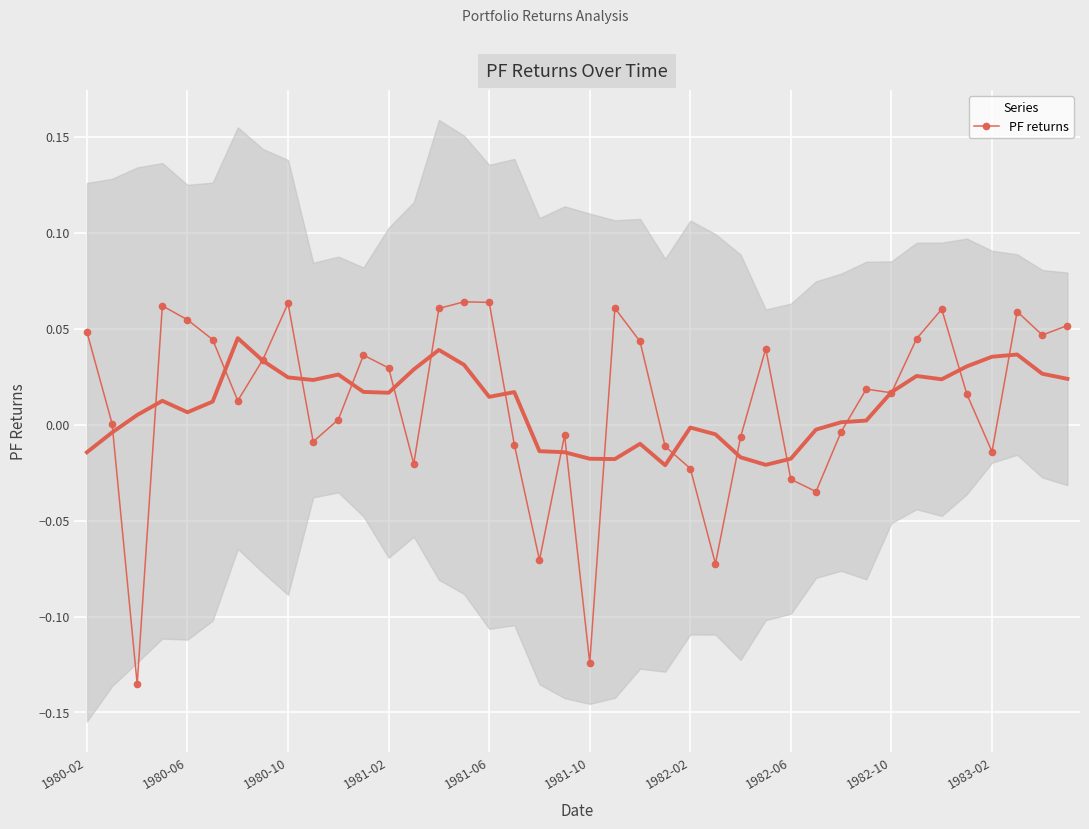

Reading left to right, list all the values displayed in this chart.

0.0	0.0	-0.1	0.1	0.1	0.0	0.0	0.0	0.1	-0.0	0.0	0.0	0.0	-0.0	0.1	0.1	0.1	-0.0	-0.1	-0.0	-0.1	0.1	0.0	-0.0	-0.0	-0.1	-0.0	0.0	-0.0	-0.0	-0.0	0.0	0.0	0.0	0.1	0.0	-0.0	0.1	0.0	0.1